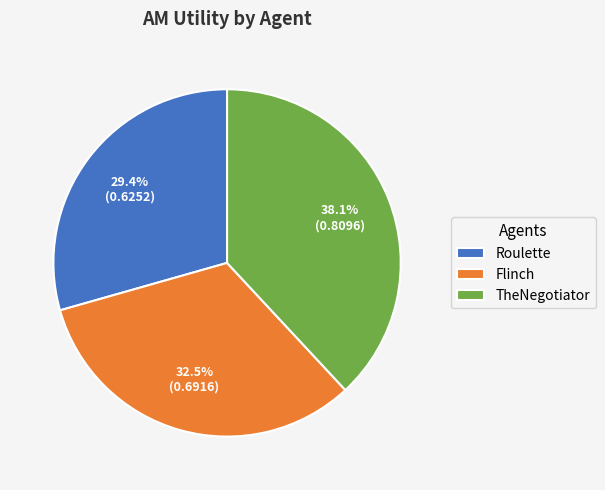

What percentage do Flinch and Roulette together represent?

61.9%